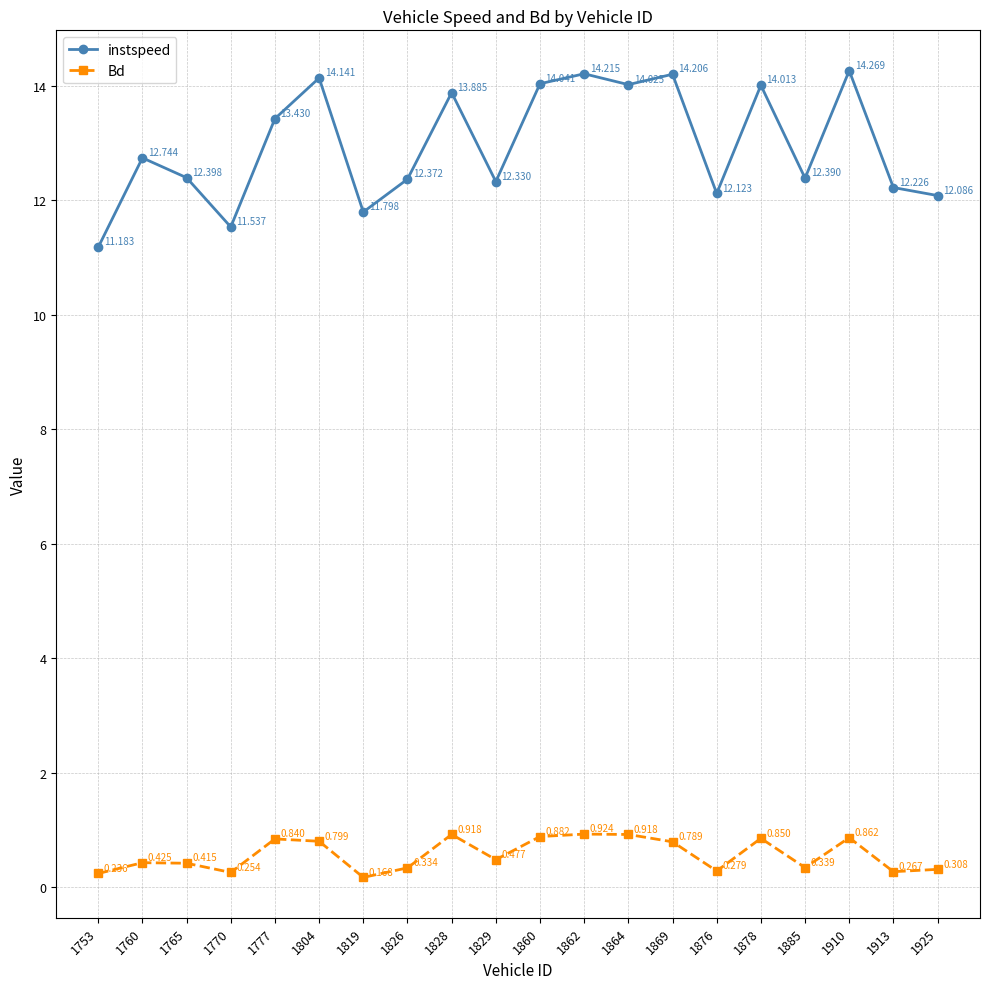

Between 1876 and 1925, which series saw the biggest shift?

instspeed